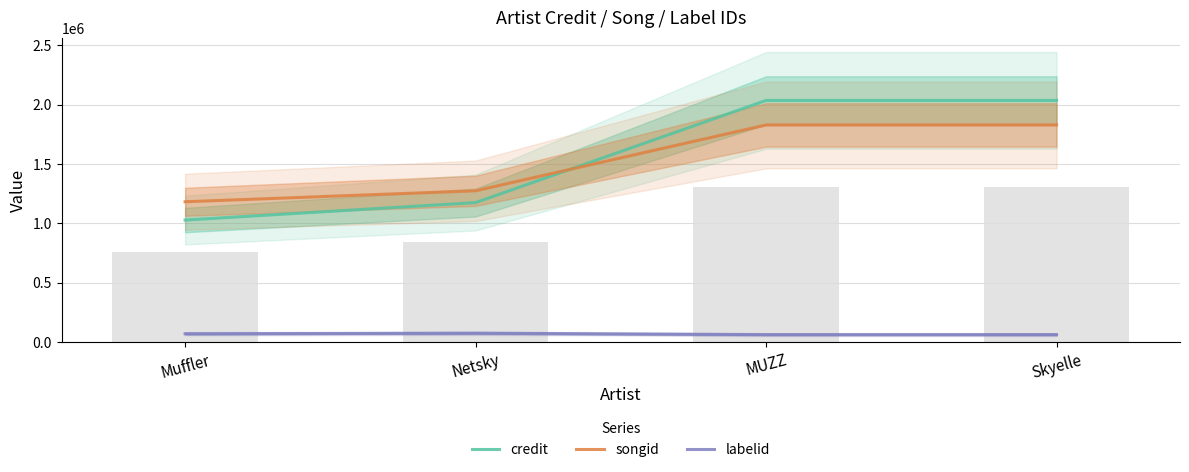

Which series has the largest total across all categories?

credit